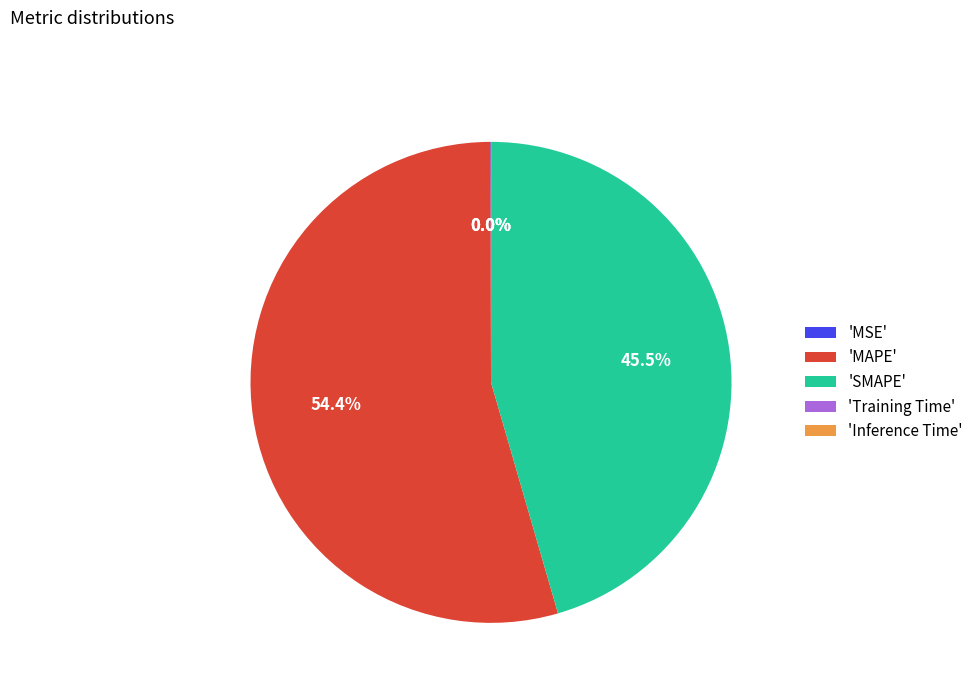

What is the majority slice?

'MAPE'